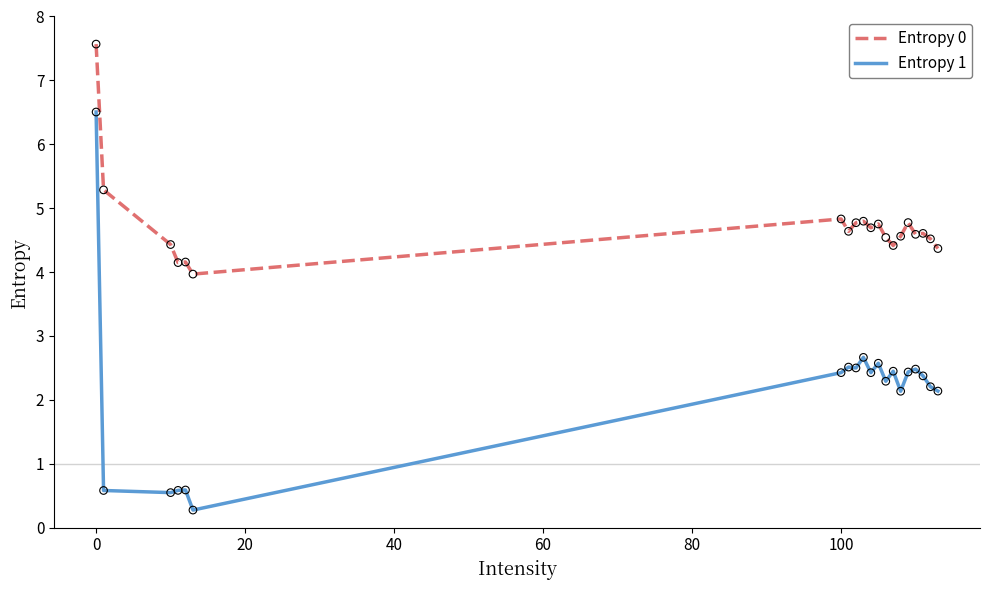

Which series has the largest total across all categories?

Entropy 0